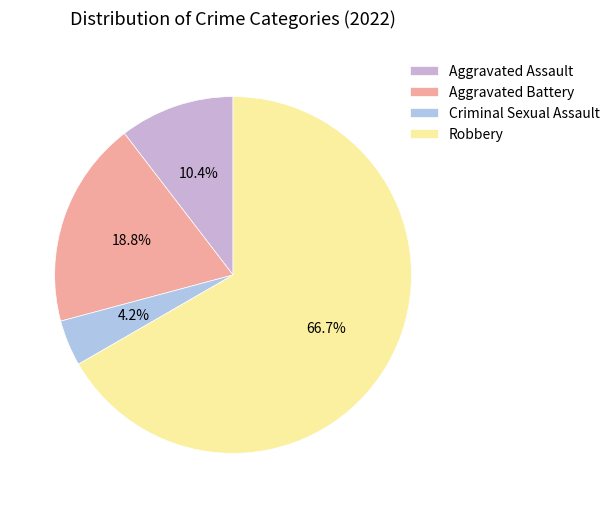

To the nearest percent, what percentage of the pie is Robbery?

67%